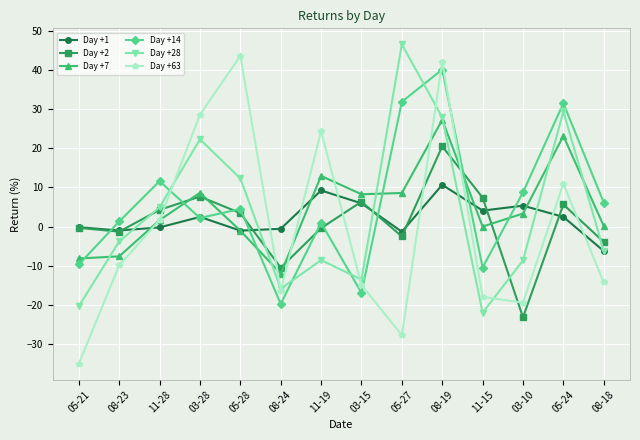

Which series has the widest spread of values?

Day +63